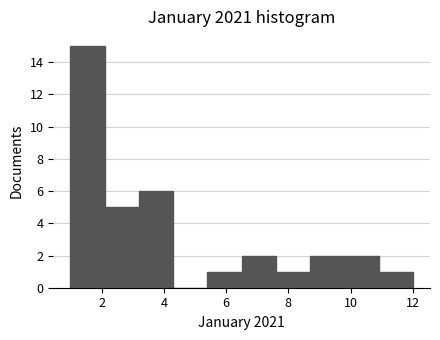

Over which range of the x-axis is the bar tallest?

1.0 to 2.1